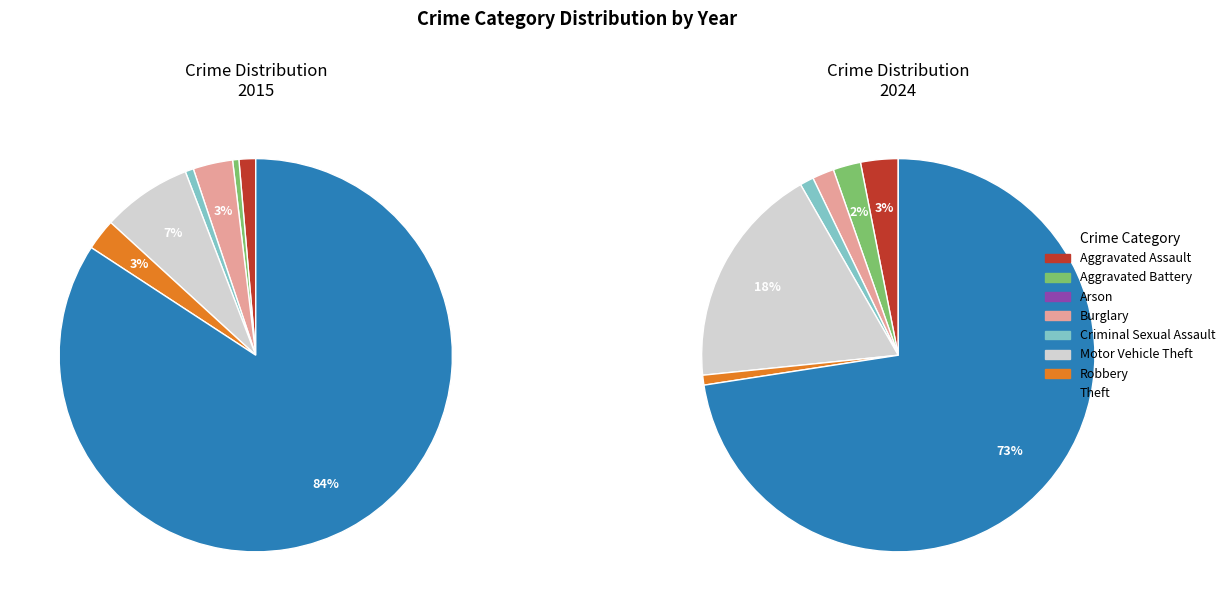

Is there a majority slice in this chart?

Yes